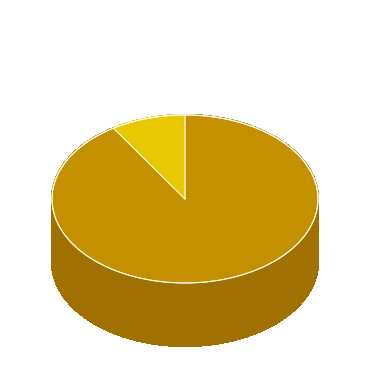

Is 12 the majority of the pie?

No